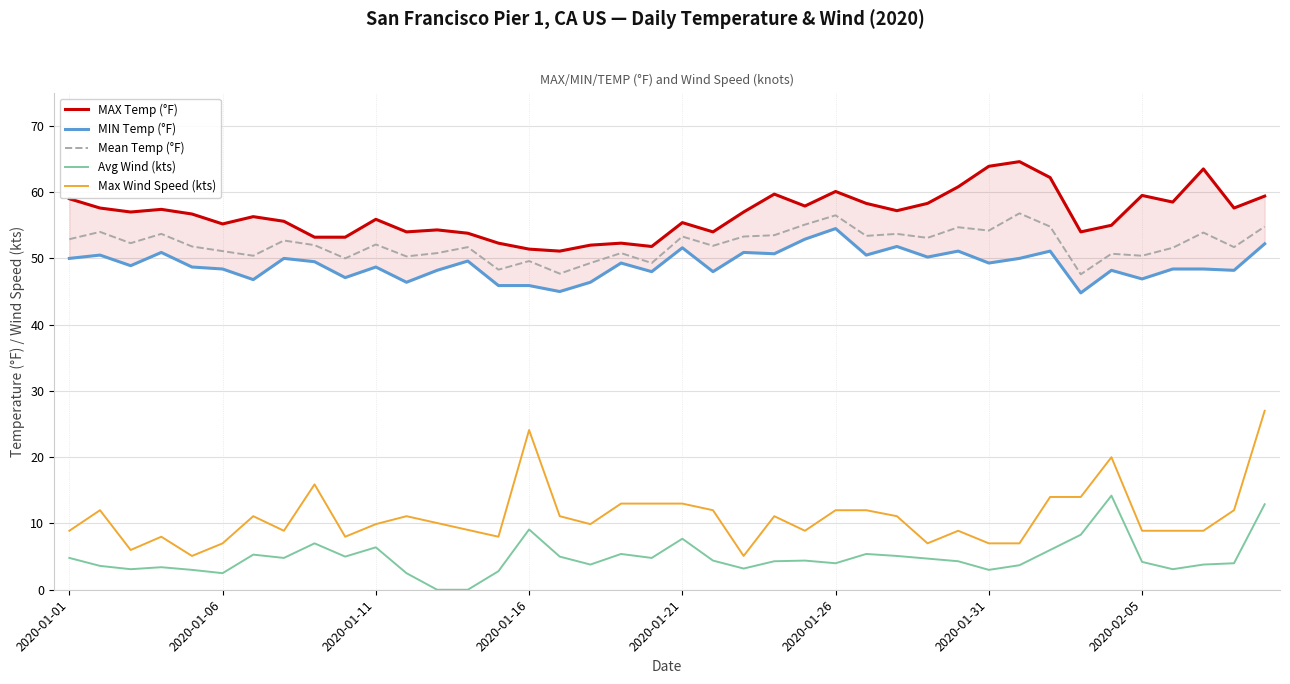

Is it true that TEMP equals 56.8 at 2020-02-01?

True